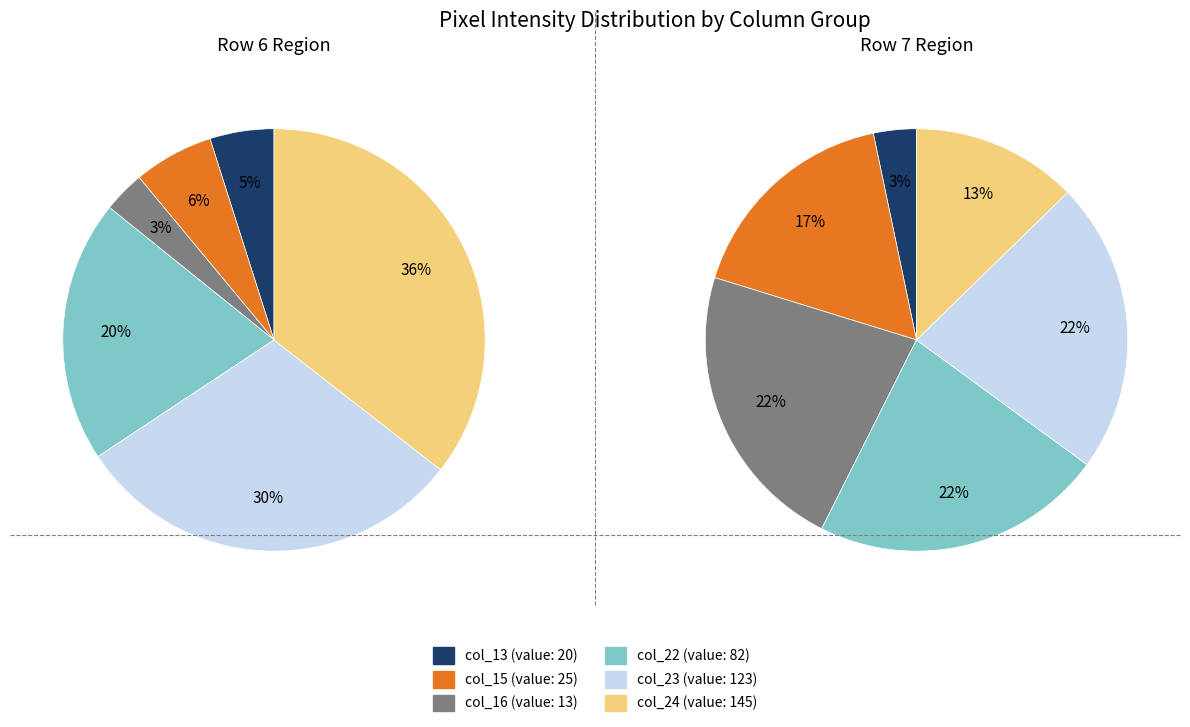

How many slices are in this pie chart?

12